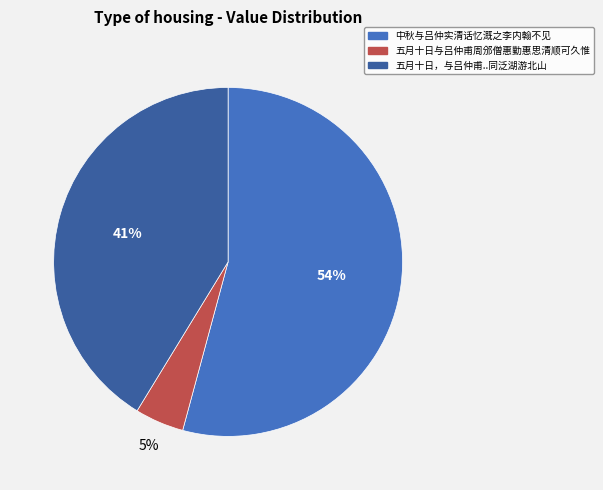

Which has a higher value, 五月十日，与吕仲甫..同泛湖游北山 or 五月十日与吕仲甫周邠僧惠勤惠思清顺可久惟?

五月十日，与吕仲甫..同泛湖游北山